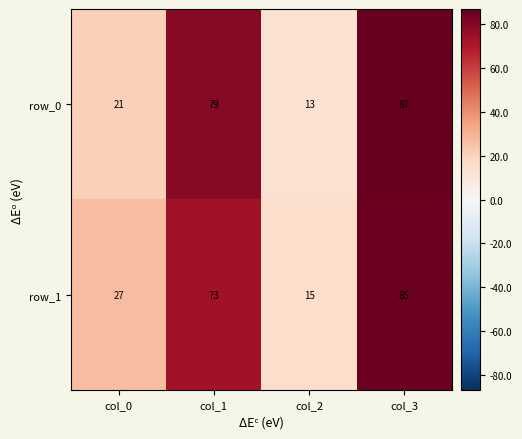

What is the difference between the second highest and minimum values in the row_1 series?

58